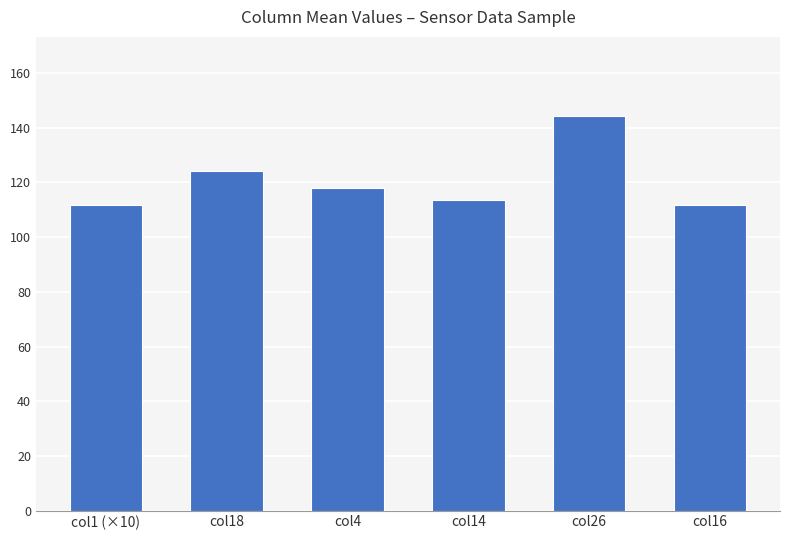

What is the change in value from col4 to col14?

-4.5